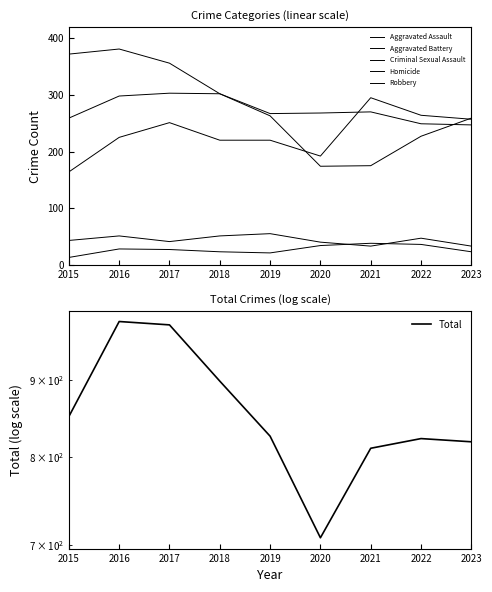

Where does the Criminal Sexual Assault series first go above 43?

2016